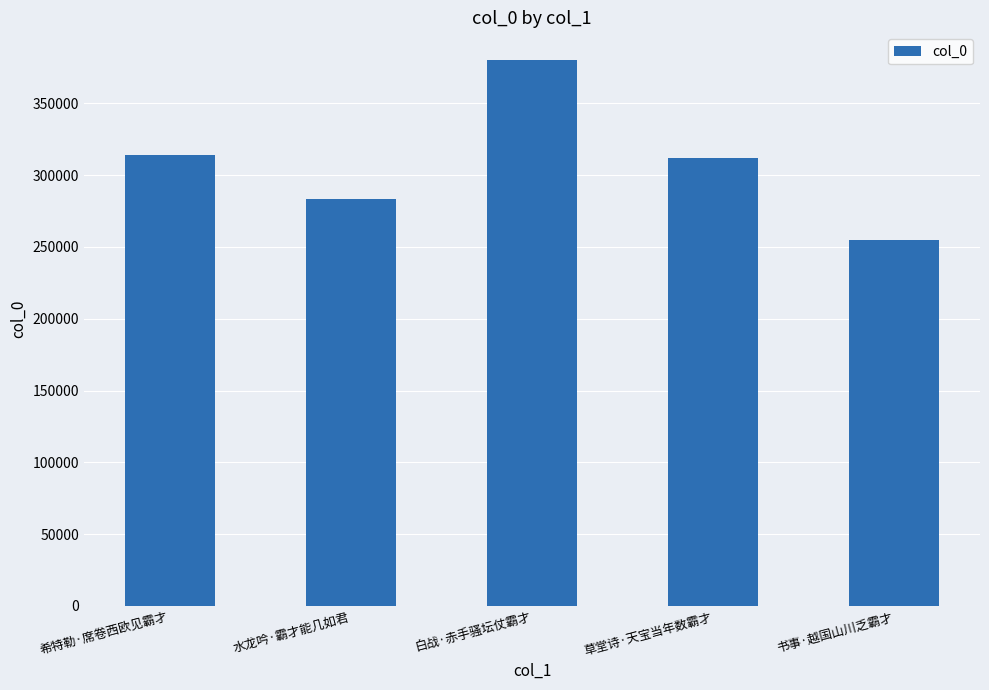

How many distinct data groups are displayed?

1